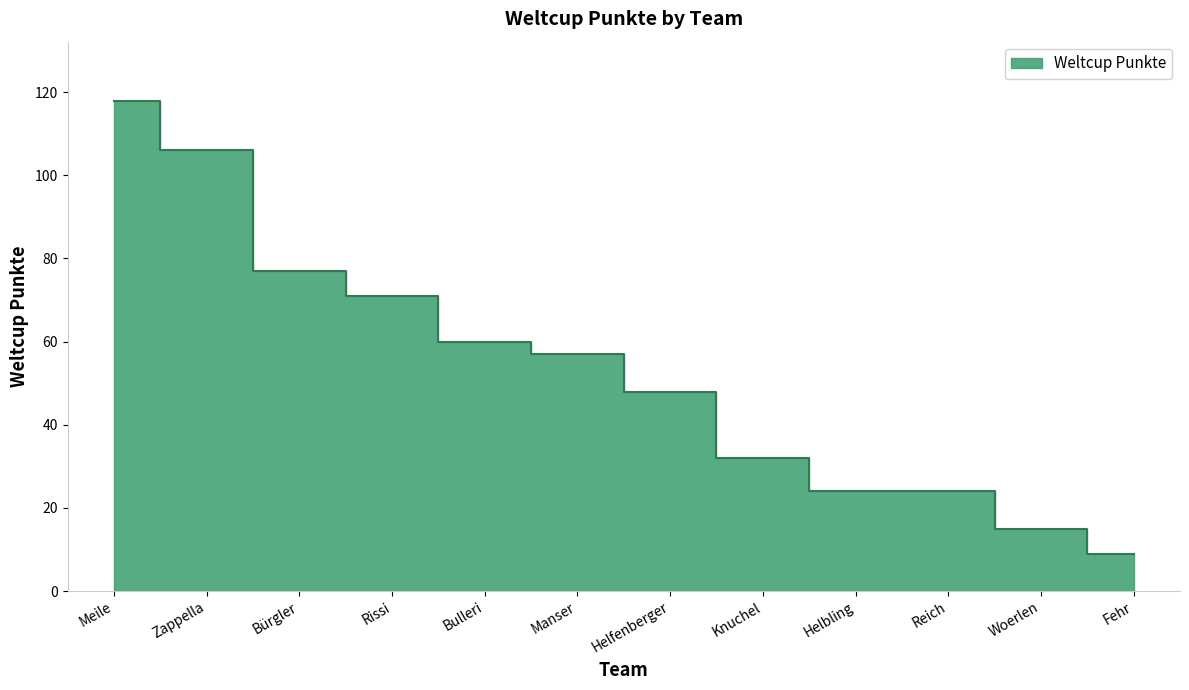

How many series are shown in this chart?

1